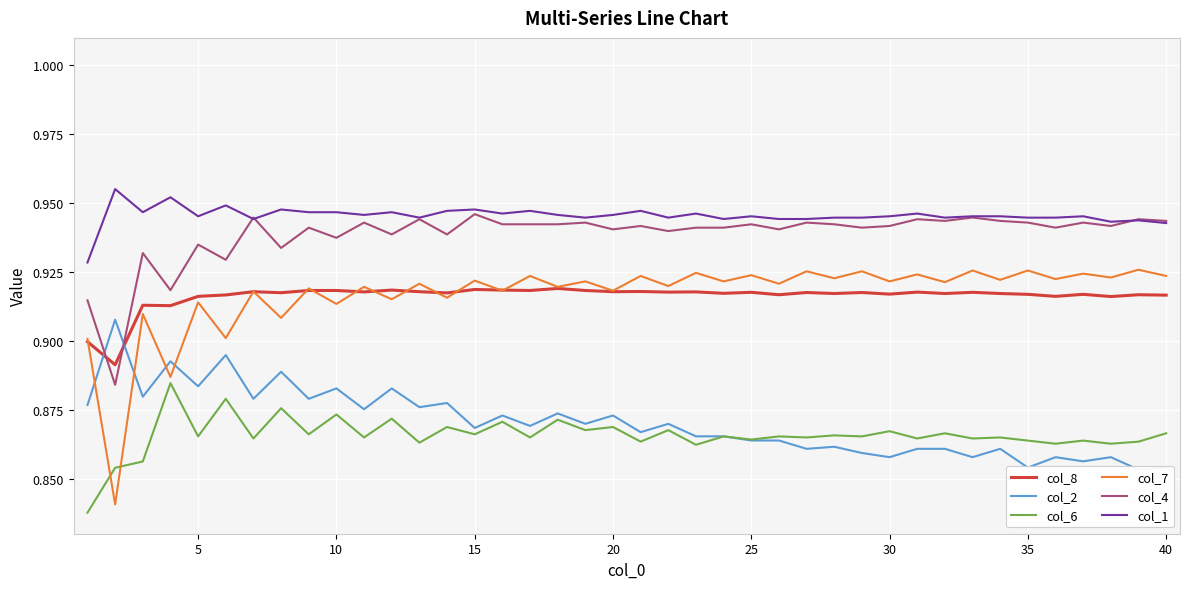

True or false: col_4 and col_7 cross at least once.

False